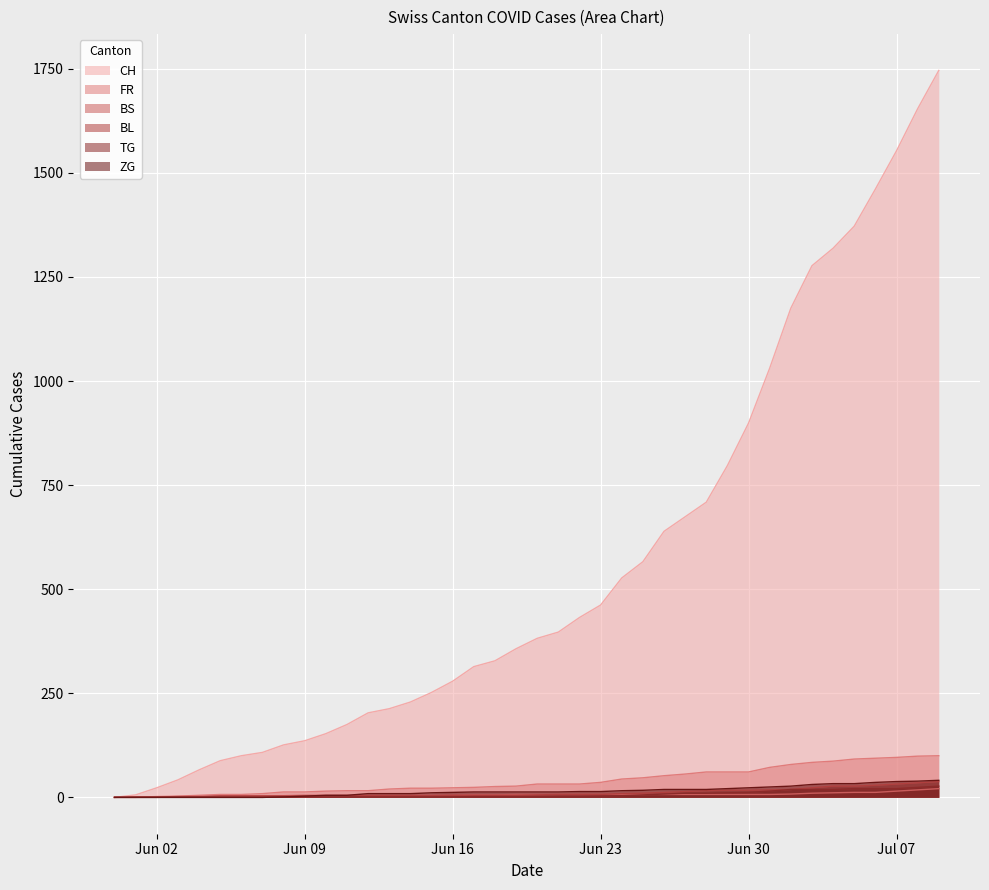

Where is CH nearest to the value 873?

Jun 30